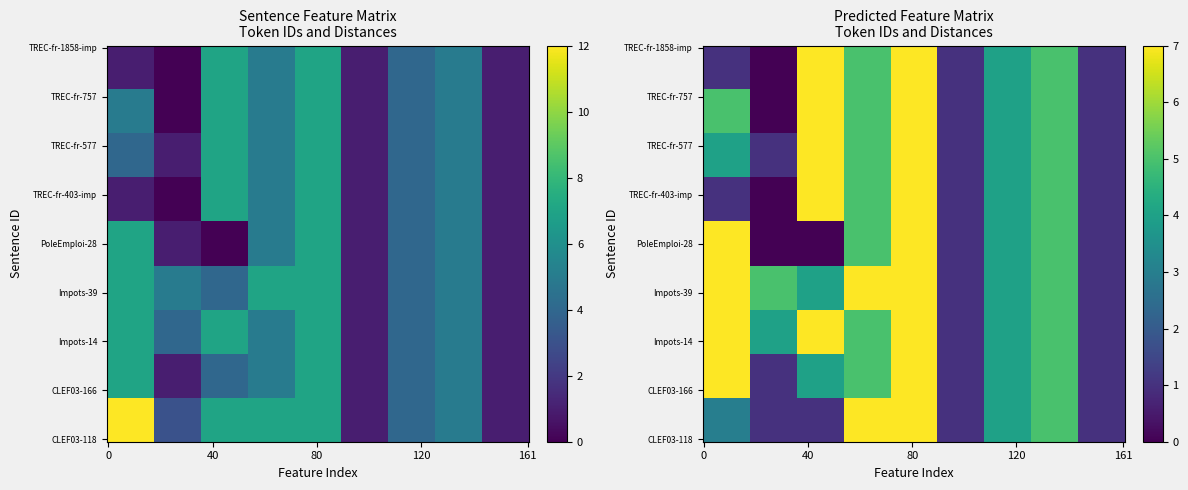

Is the value of FQB_TREC-fr-757 at 3 greater than the value of FQB_Impots-39 at 0?

No